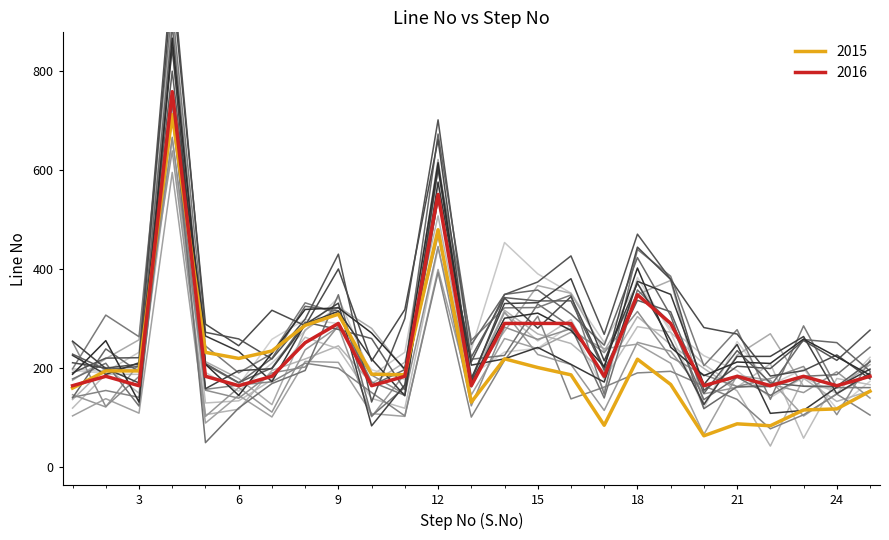

Reading left to right, transcribe all the data shown in this chart.

164	183	164	759	183	164	183	251	290	164	183	551	164	290	290	290	183	348	290	164	183	164	183	164	183